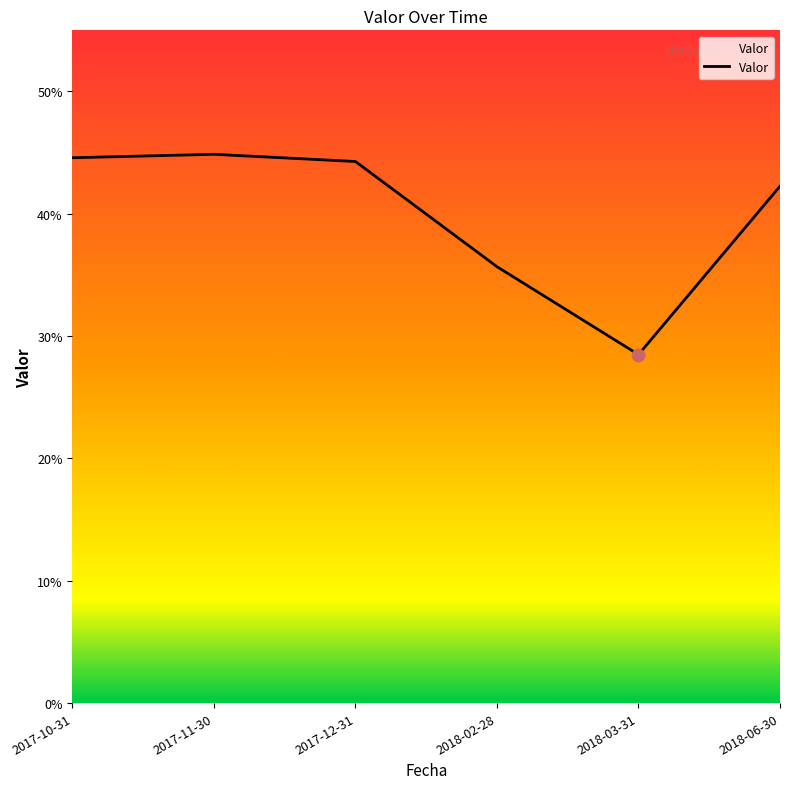

What is the change in value from 2018-03-31 to 2018-06-30?

+0.1